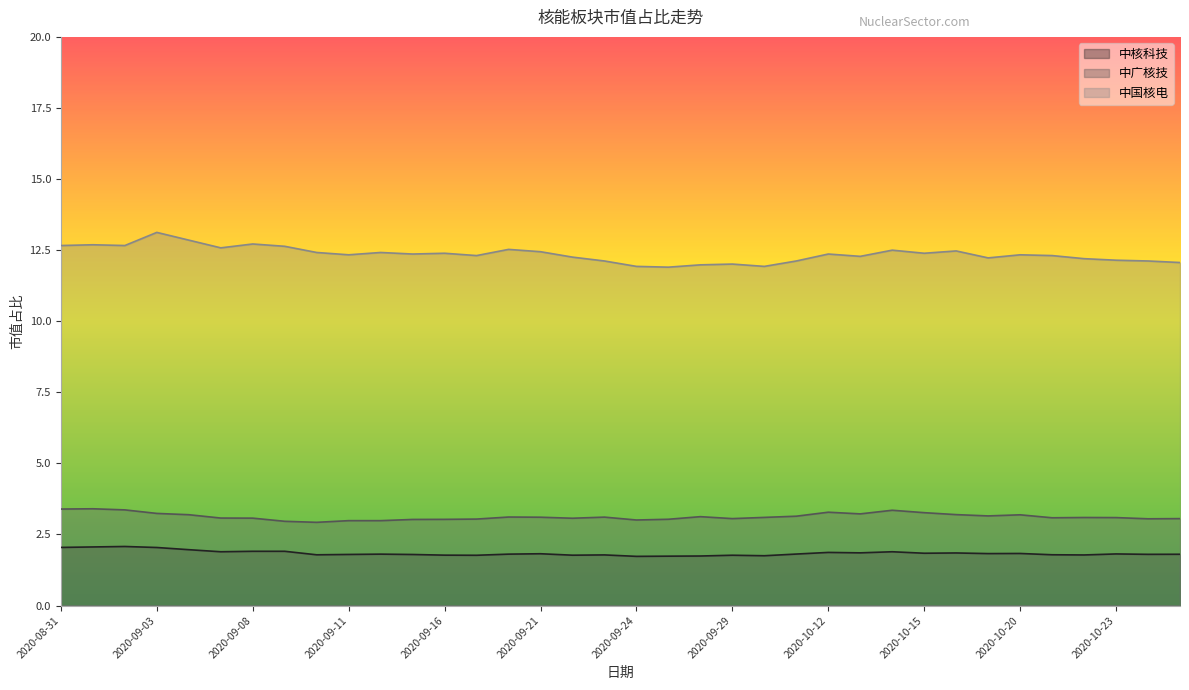

What is the average value of the 中核科技 series?

1.8